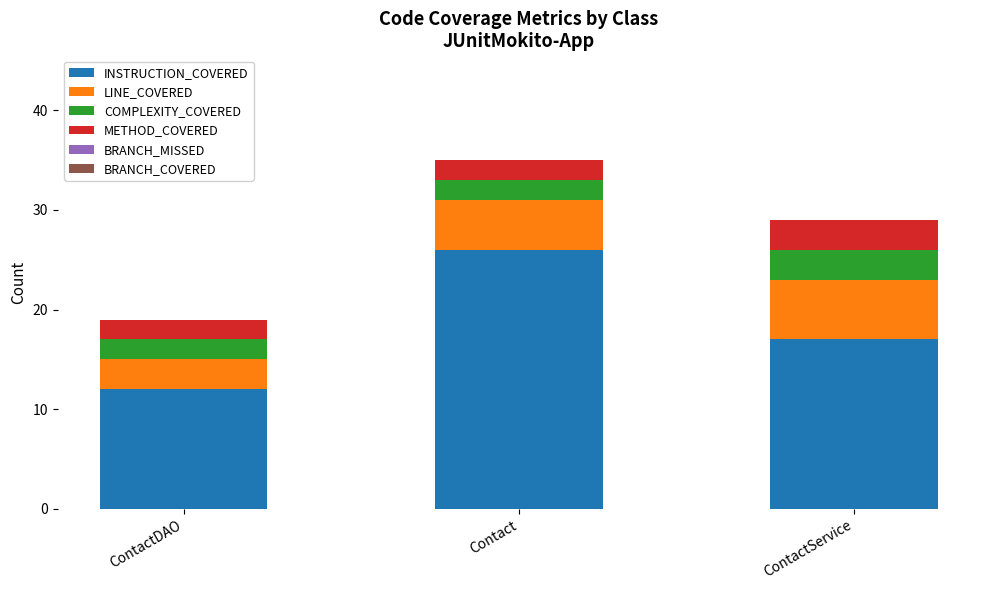

What is the total value across all series at ContactDAO?

19